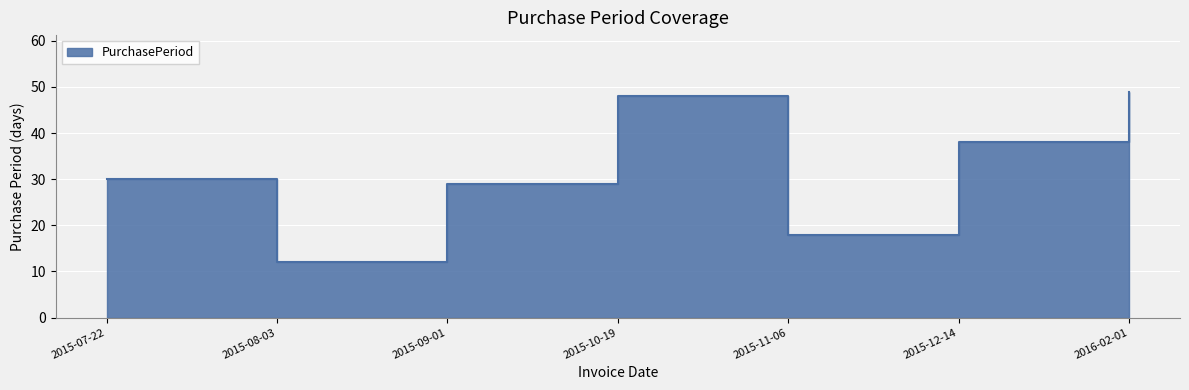

What is the label of the 2nd point from the left?

2015-08-03